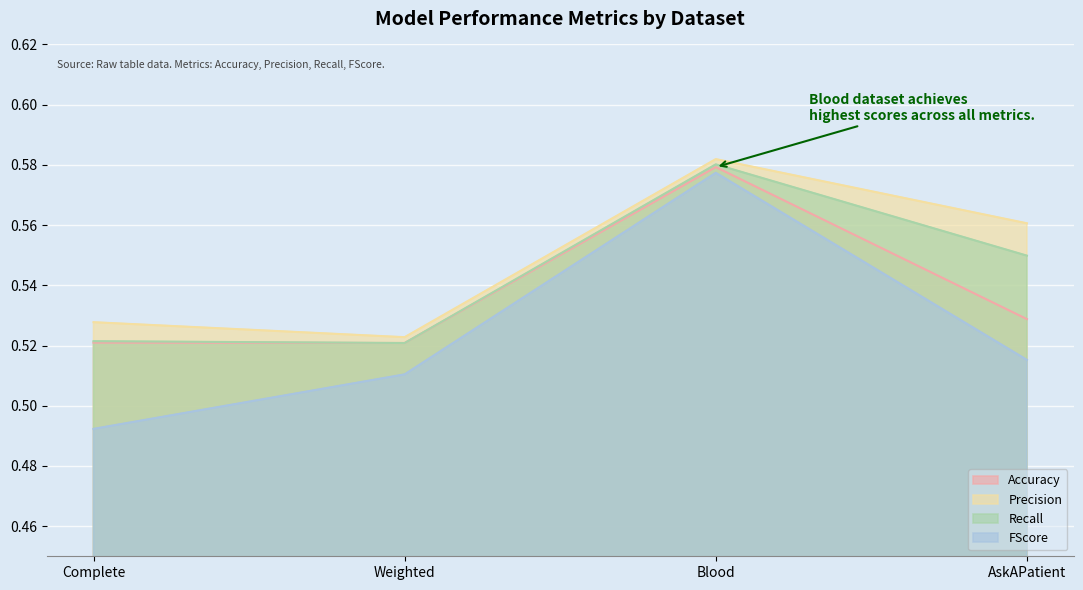

What is the approximate value of Precision at Complete?

0.5